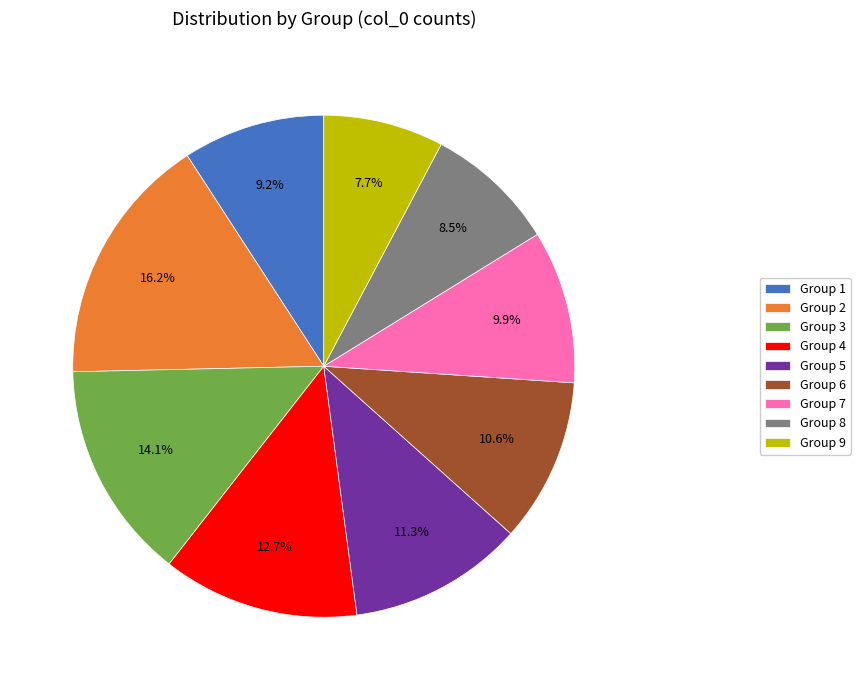

How many slices are in this pie chart?

9